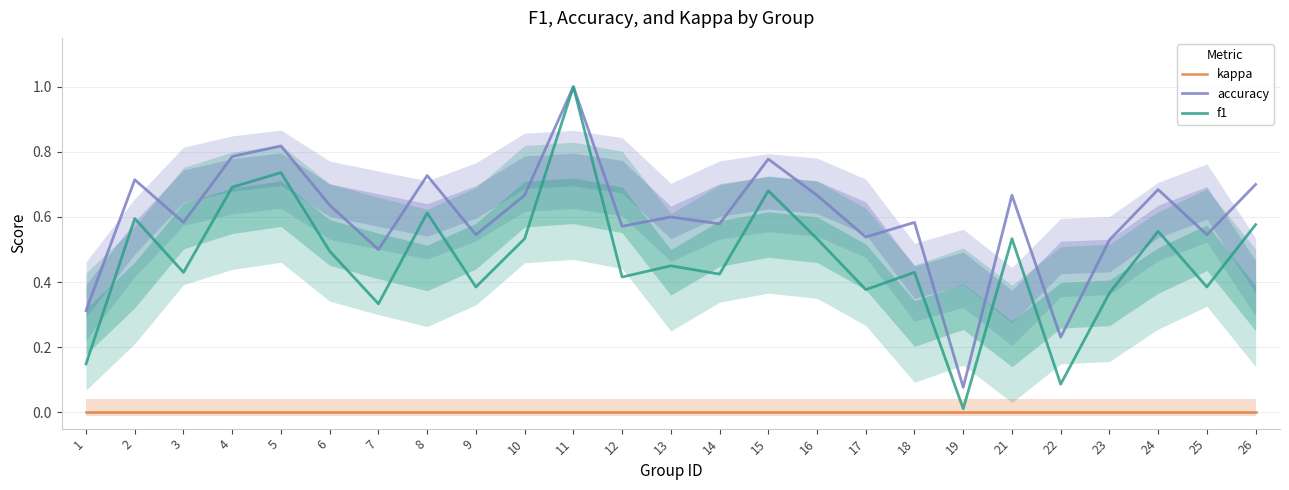

Reading left to right, extract all data points from this chart.

kappa: 1=0.0	2=0.0	3=0.0	4=0.0	5=0.0	6=0.0	7=0.0	8=0.0	9=0.0	10=0.0	11=0.0	12=0.0	13=0.0	14=0.0	15=0.0	16=0.0	17=0.0	18=0.0	19=0.0	21=0.0	22=0.0	23=0.0	24=0.0	25=0.0	26=0.0
accuracy: 1=0.3	2=0.7	3=0.6	4=0.8	5=0.8	6=0.6	7=0.5	8=0.7	9=0.5	10=0.7	11=1.0	12=0.6	13=0.6	14=0.6	15=0.8	16=0.7	17=0.5	18=0.6	19=0.1	21=0.7	22=0.2	23=0.5	24=0.7	25=0.5	26=0.7
f1: 1=0.1	2=0.6	3=0.4	4=0.7	5=0.7	6=0.5	7=0.3	8=0.6	9=0.4	10=0.5	11=1.0	12=0.4	13=0.5	14=0.4	15=0.7	16=0.5	17=0.4	18=0.4	19=0.0	21=0.5	22=0.1	23=0.4	24=0.6	25=0.4	26=0.6